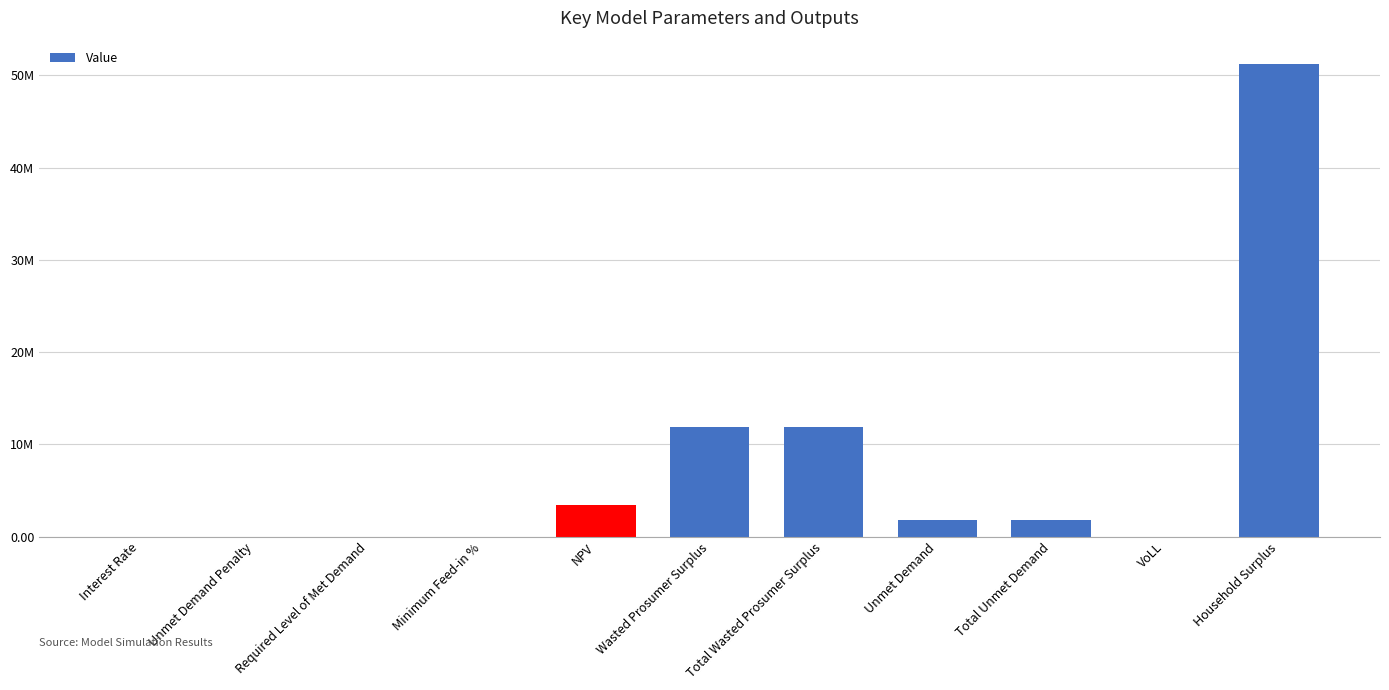

The value at Minimum Feed-in % is 21018219.1. True or false?

False